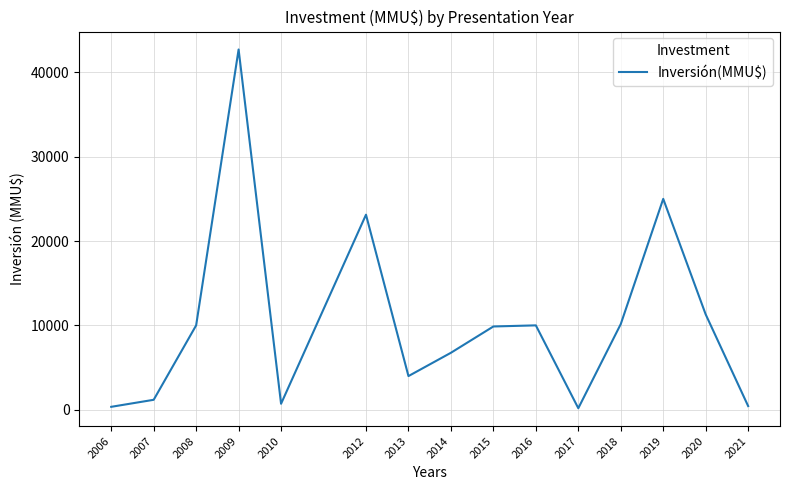

The value at 2016 is 14563. True or false?

False